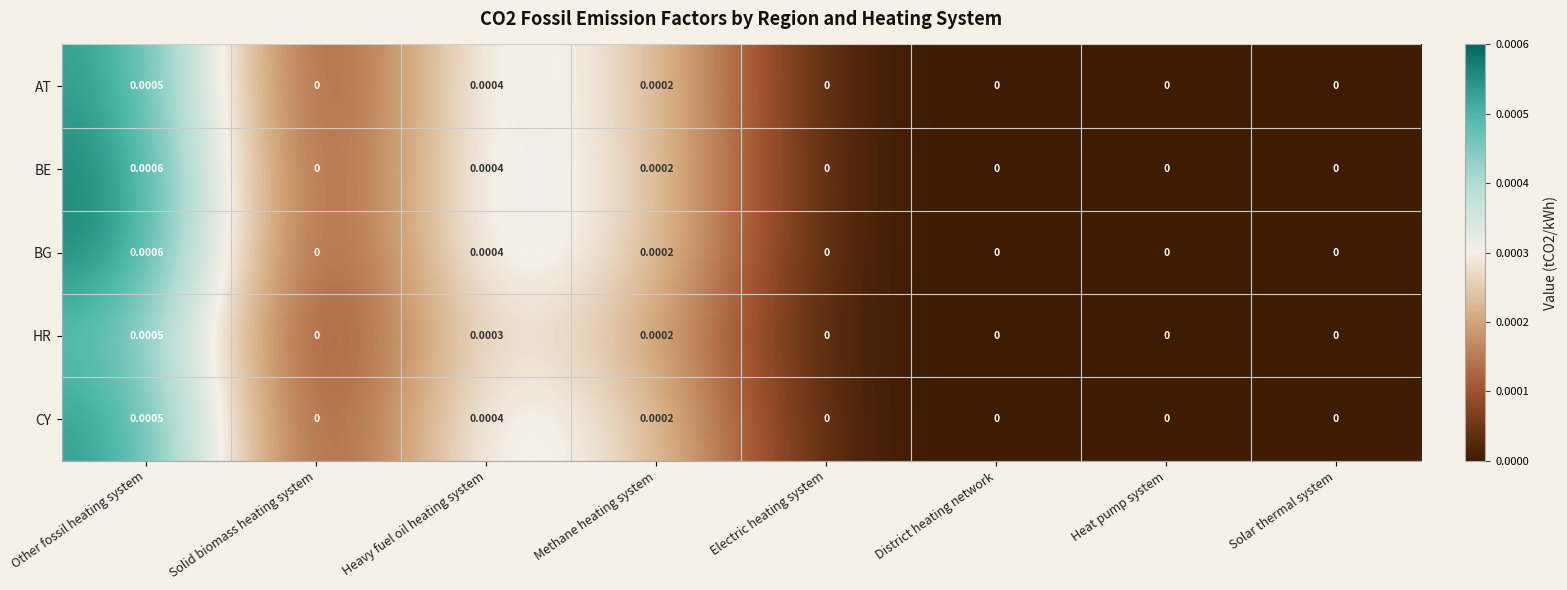

At which category is the sum across all series the highest?

Other fossil heating system